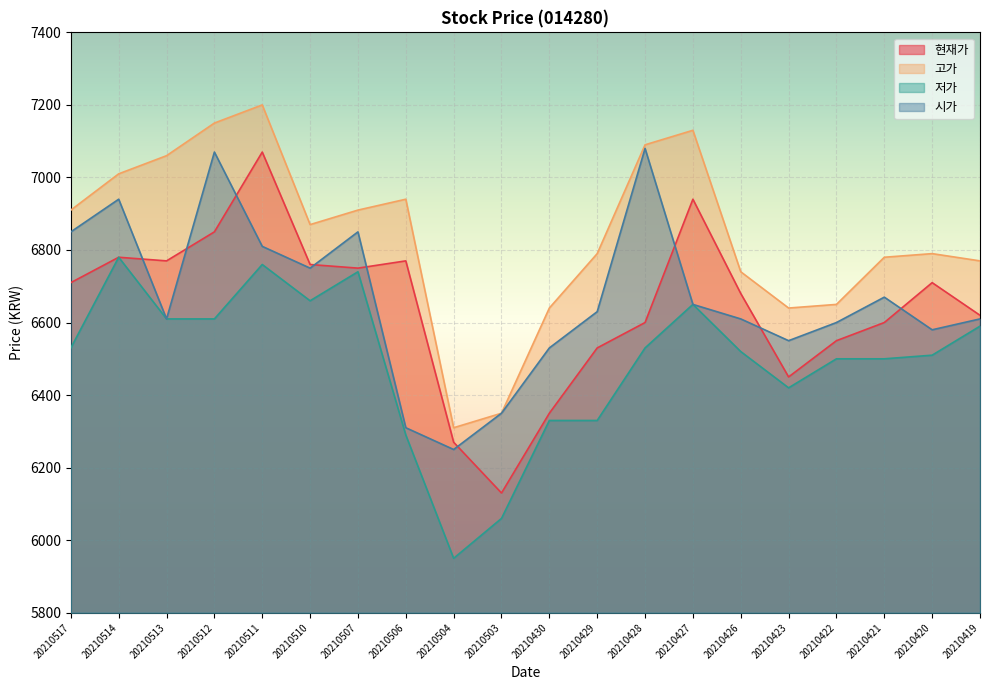

Which category has the lowest value in the 고가 series?

20210504